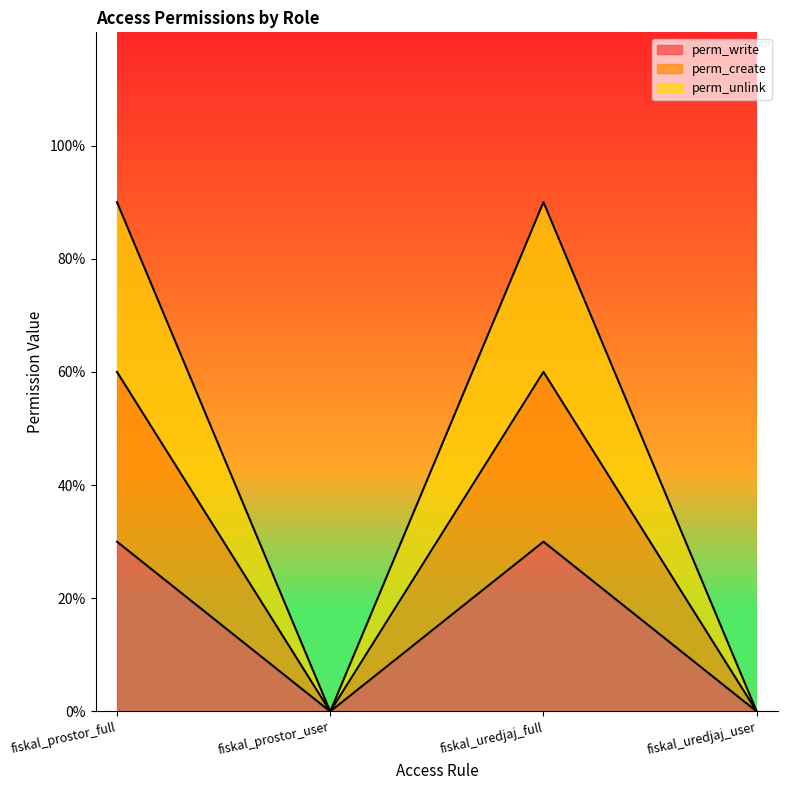

What position from the right is fiskal_prostor_full?

4